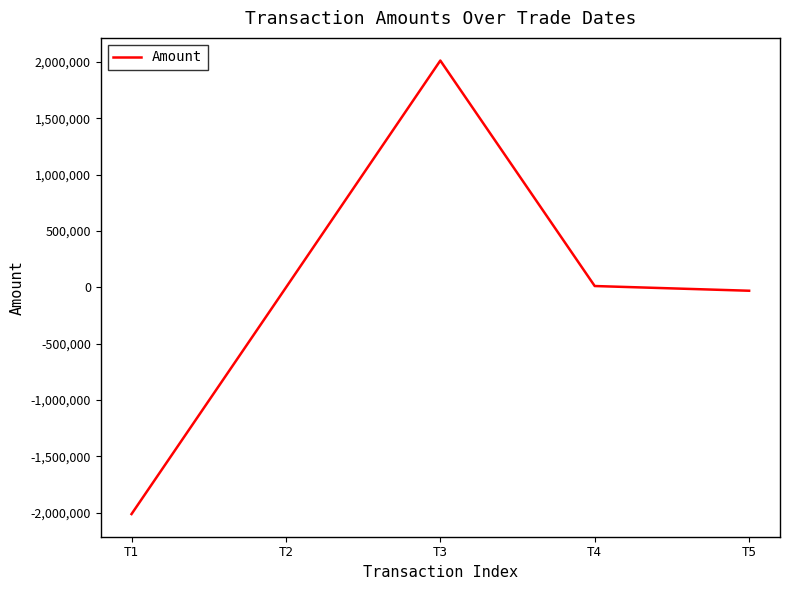

How many values exceed -2263?

2